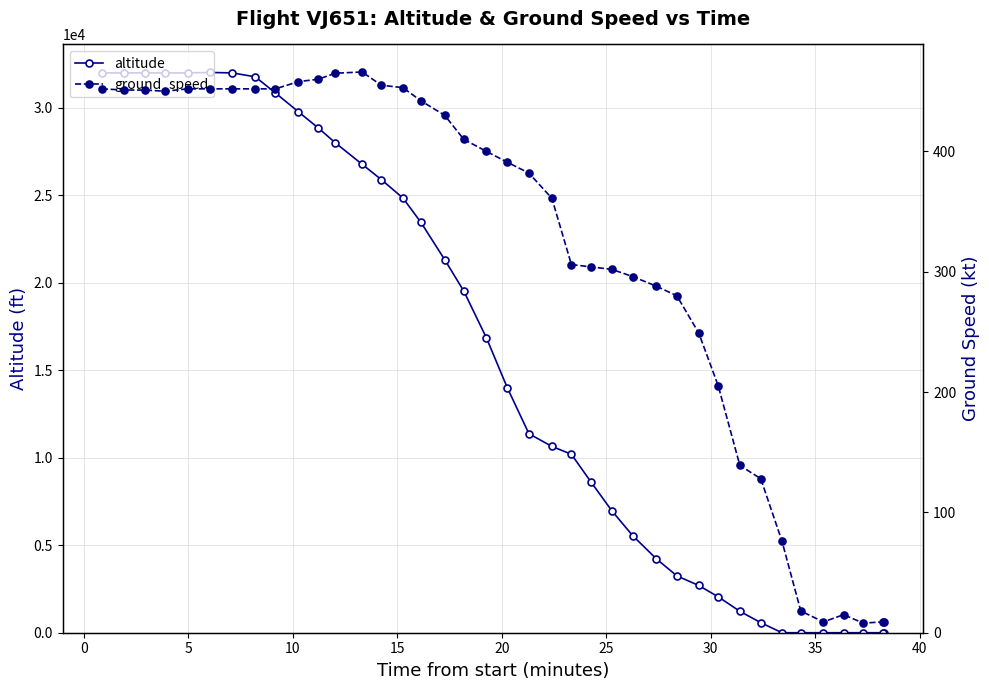

How many lines are shown in the chart?

2